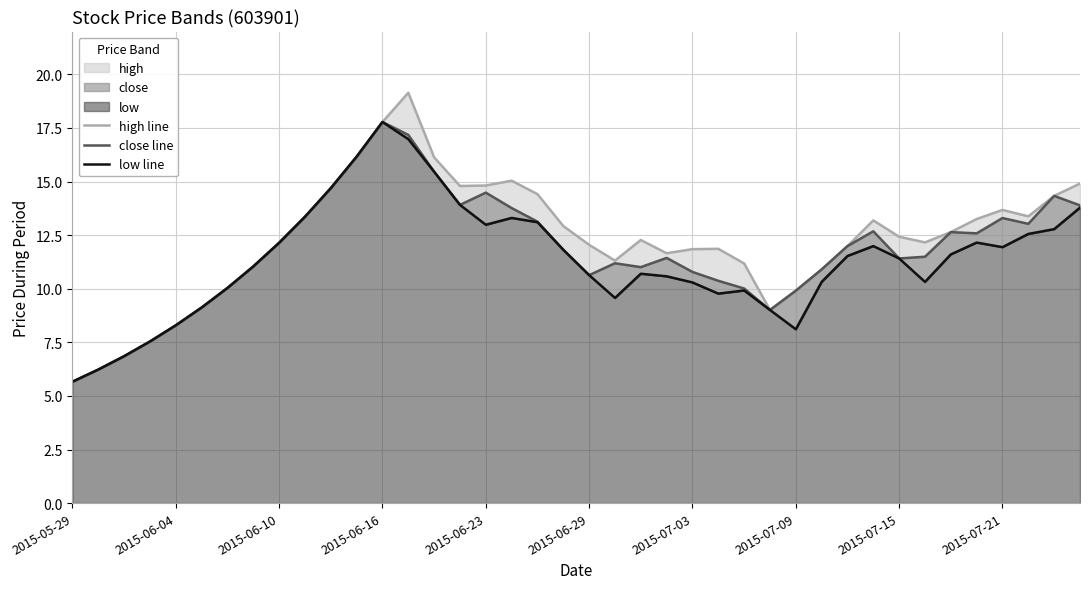

Which category has the lowest value in the low line series?

2015-05-29